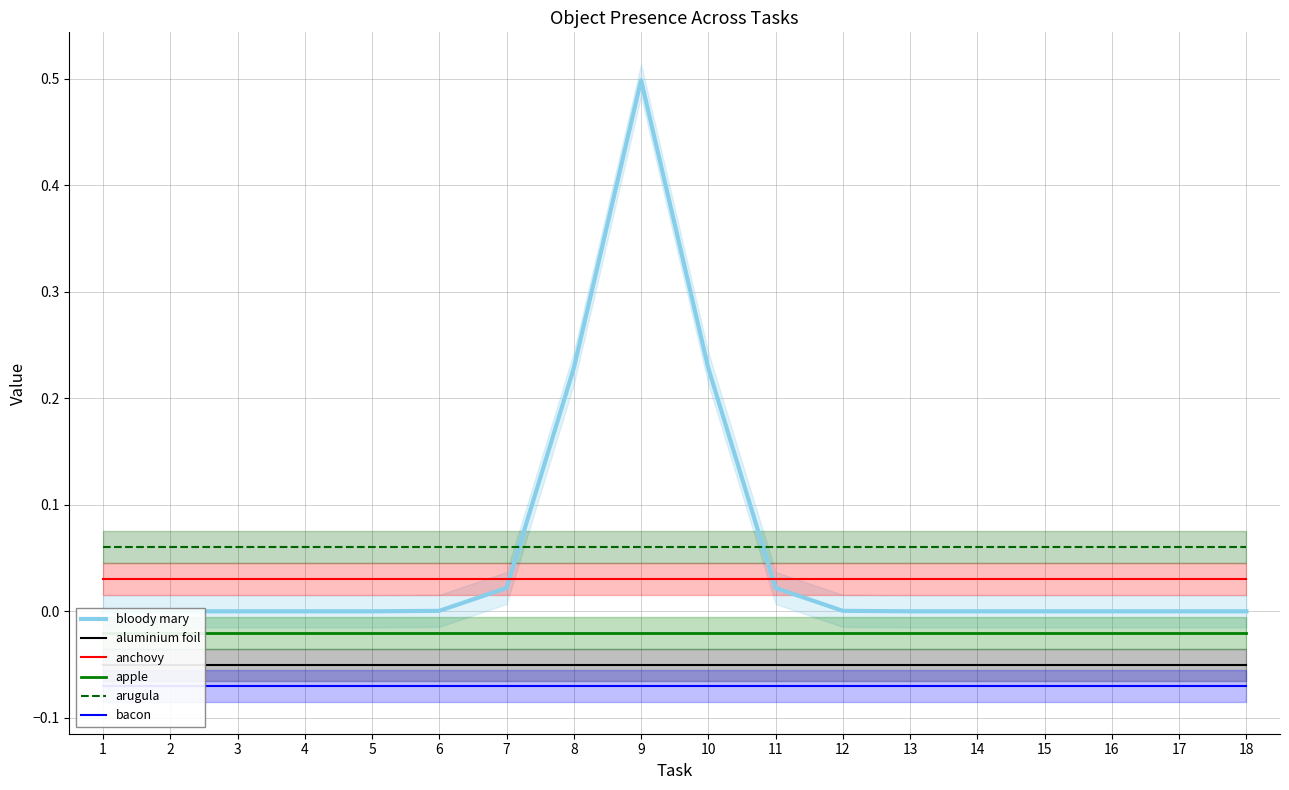

True or false: apple and bloody mary cross at least once.

False